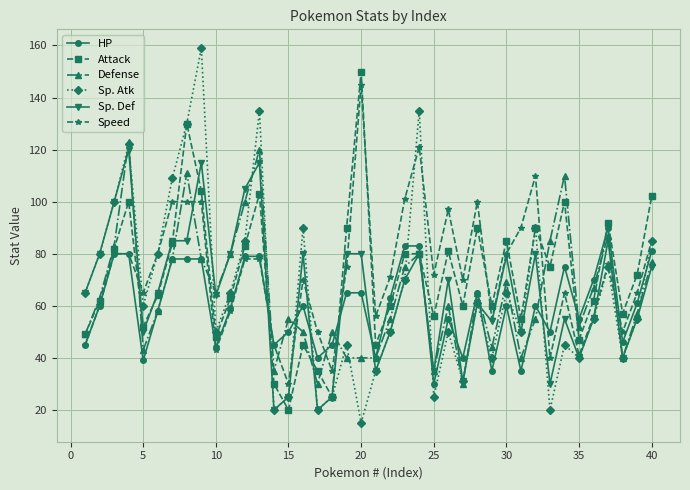

Is this an area chart (filled region under the line)?

No